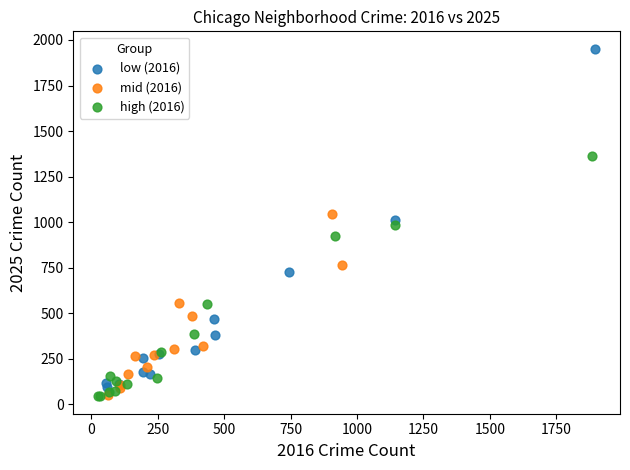

Which series has the widest spread of Y values?

low (2016)